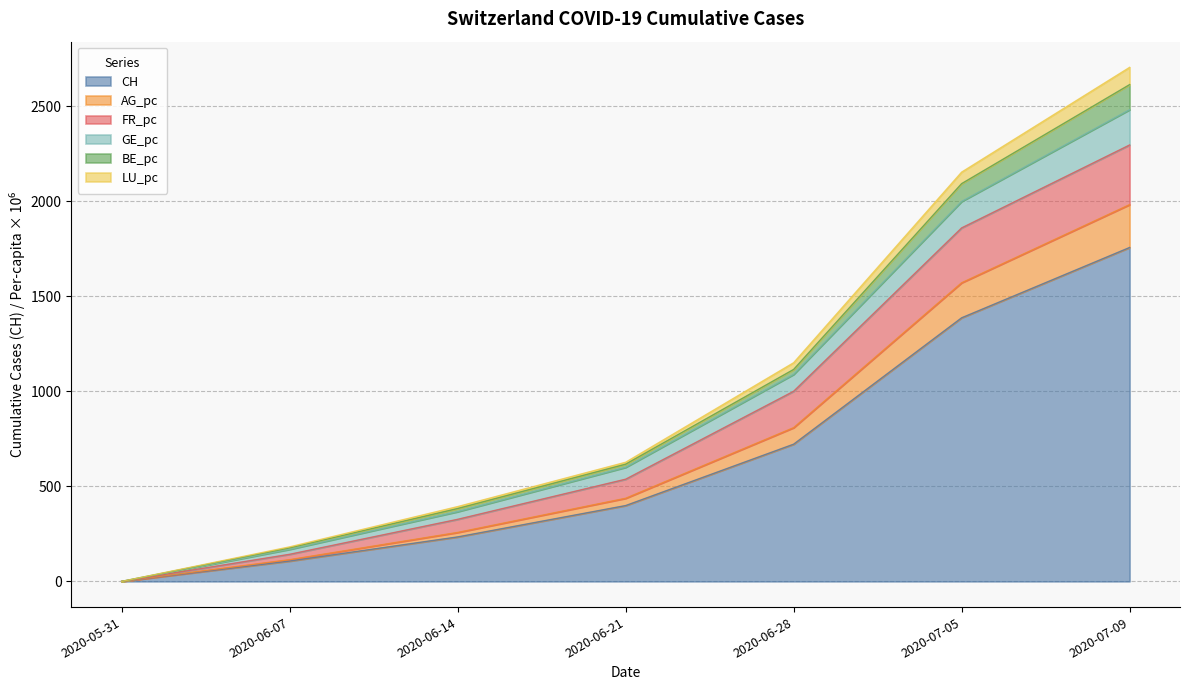

Which has a higher value, 2020-06-14 or 2020-06-28?

2020-06-28